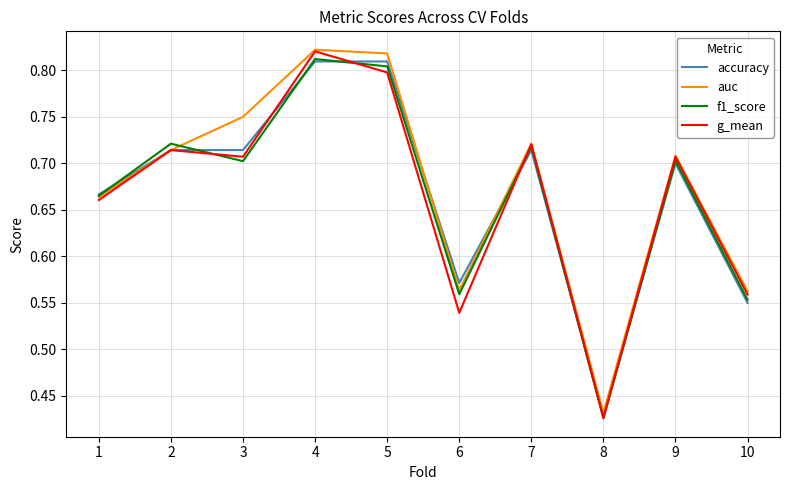

True or false: f1_score and auc intersect in this chart.

True